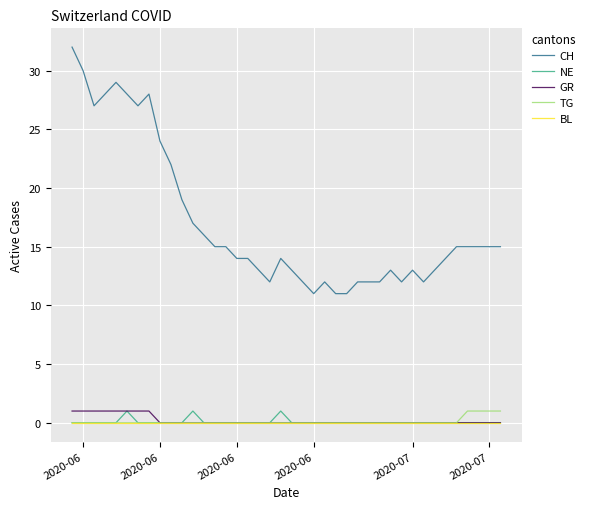

What is the average value of the CH series?

17